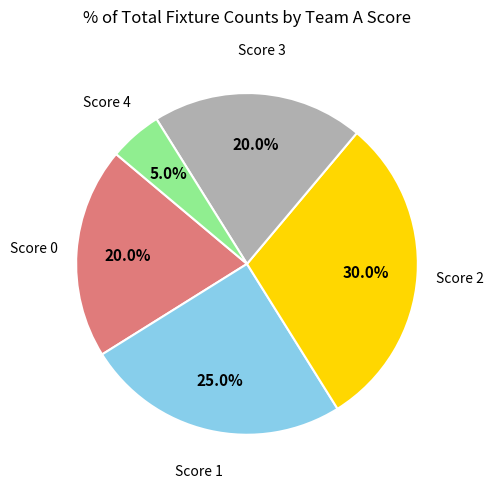

Which has a higher value, Score 1 or Score 2?

Score 2